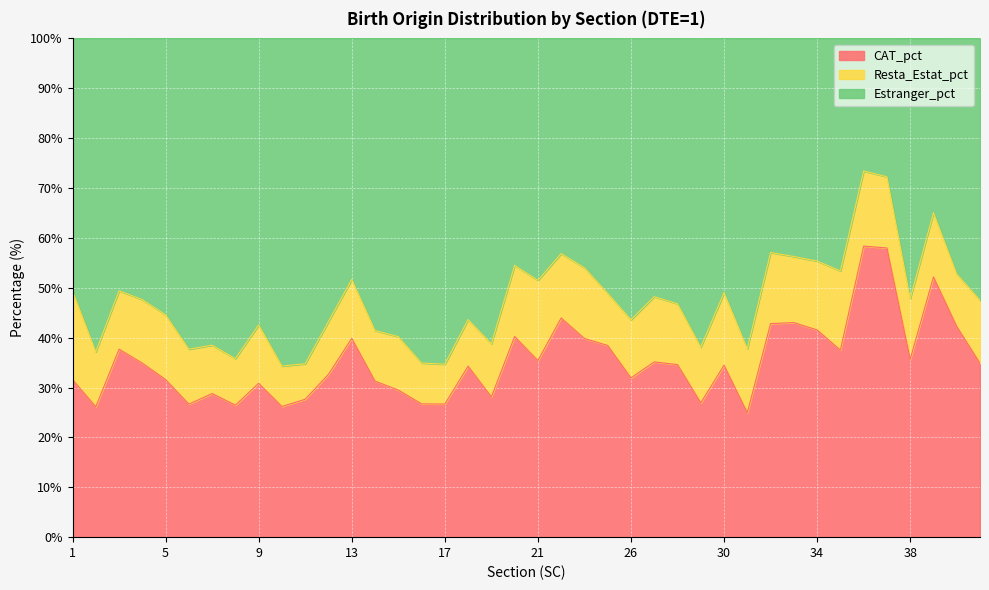

Where does the CAT_pct series first go above 34?

3